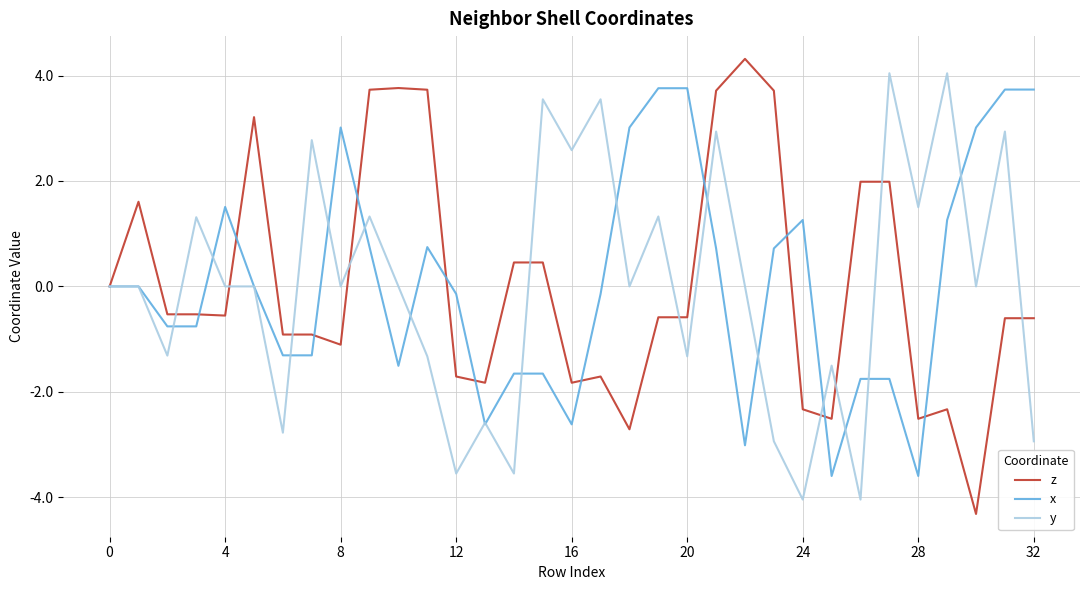

Which series has the widest spread of values?

z